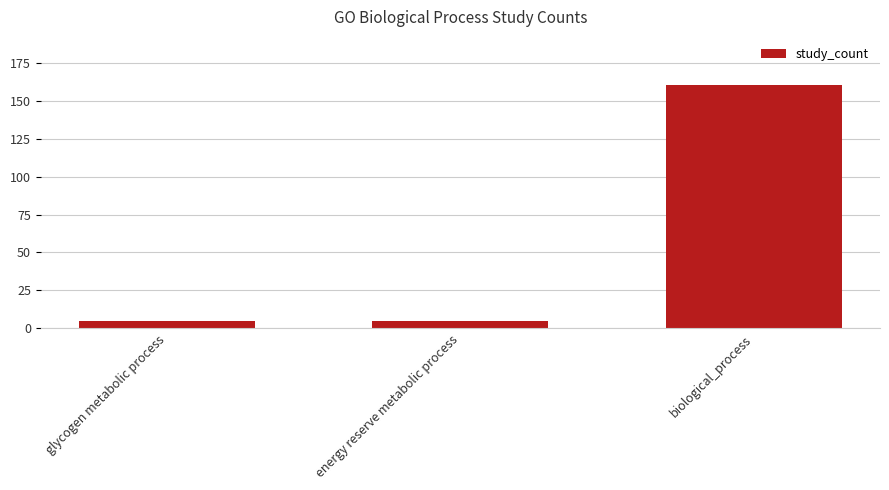

Which label corresponds to the largest value in the chart?

biological_process